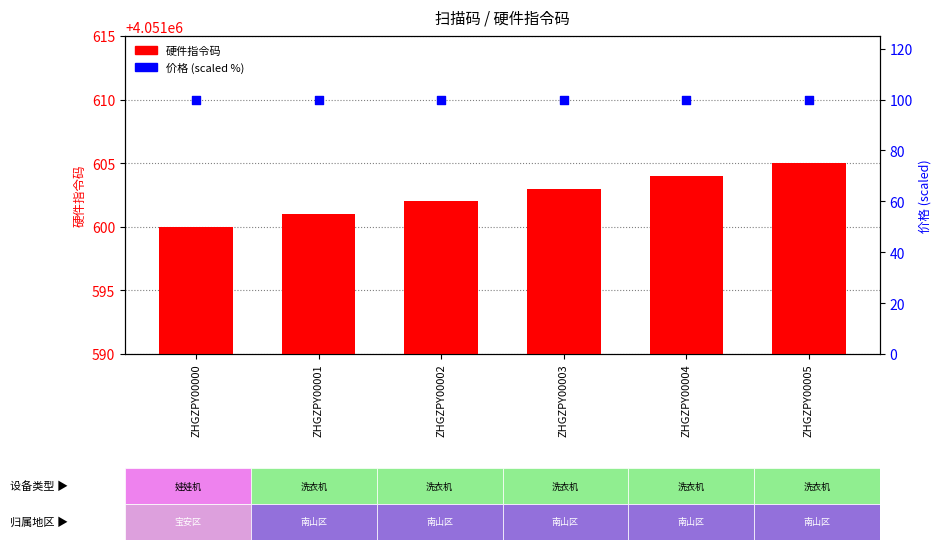

Which series reaches the minimum Y coordinate?

价格 (scaled %)